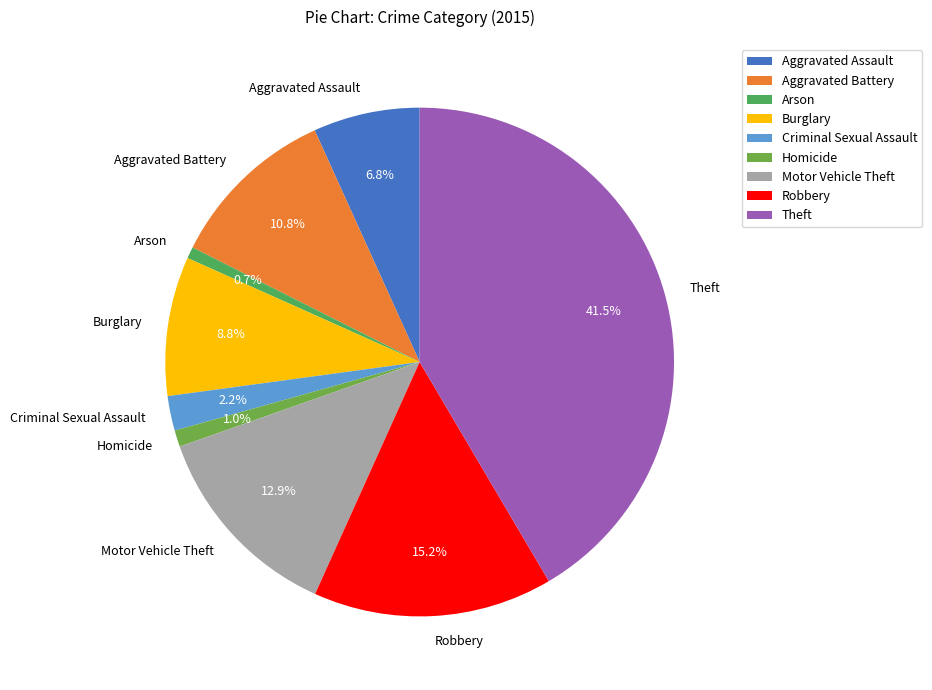

To the nearest percent, what is the average slice percentage?

11%